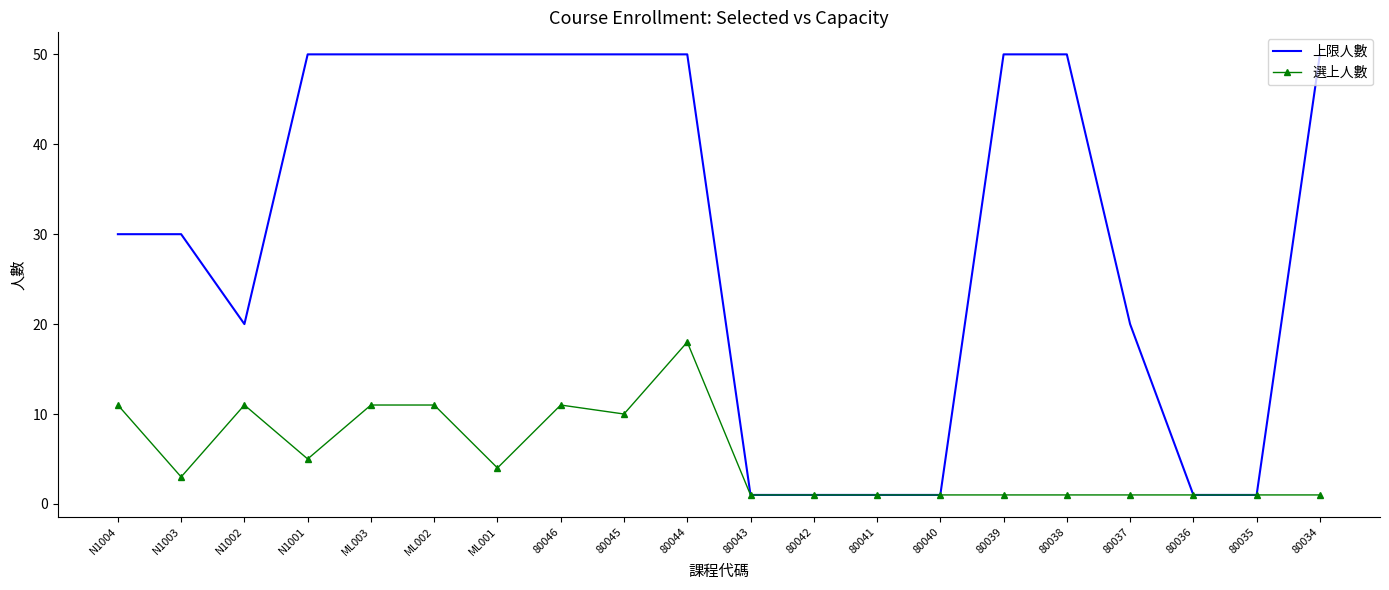

Rank the series at 80037 from highest to lowest value.

上限人數, 選上人數